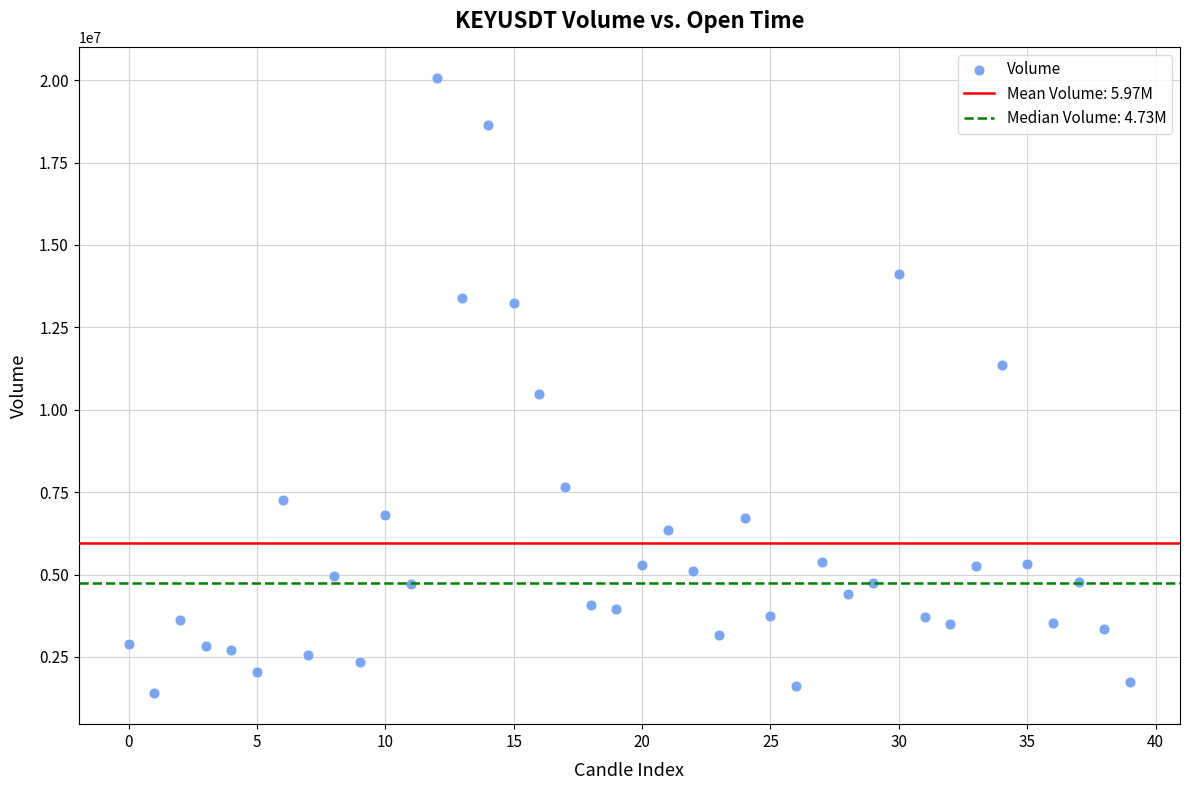

What is the range of Y values (max minus min)?

18663624